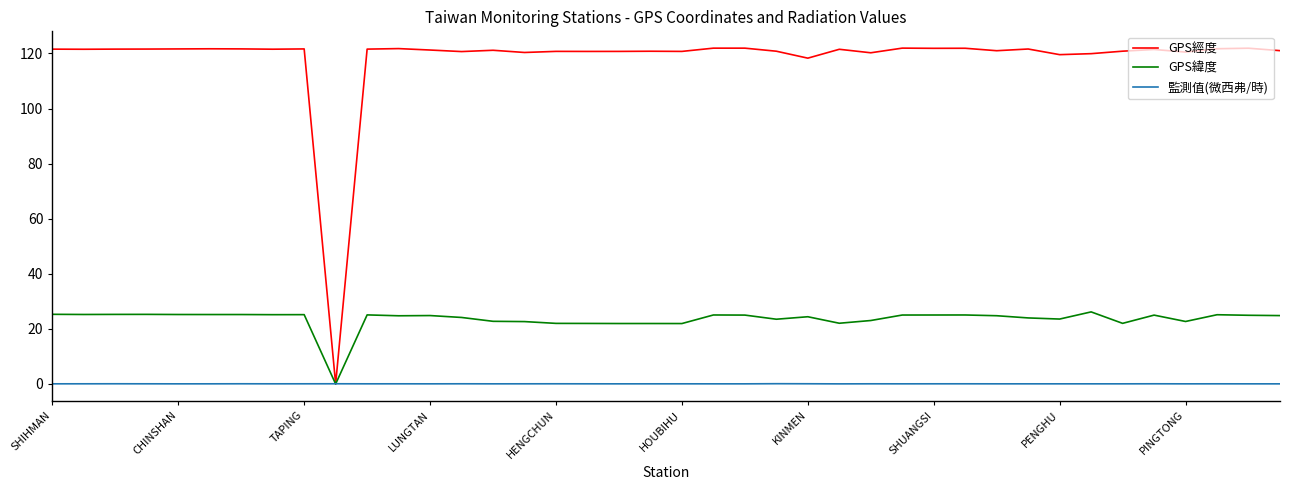

Rank the series by their average value, from lowest to highest.

監測值(微西弗/時), GPS緯度, GPS經度